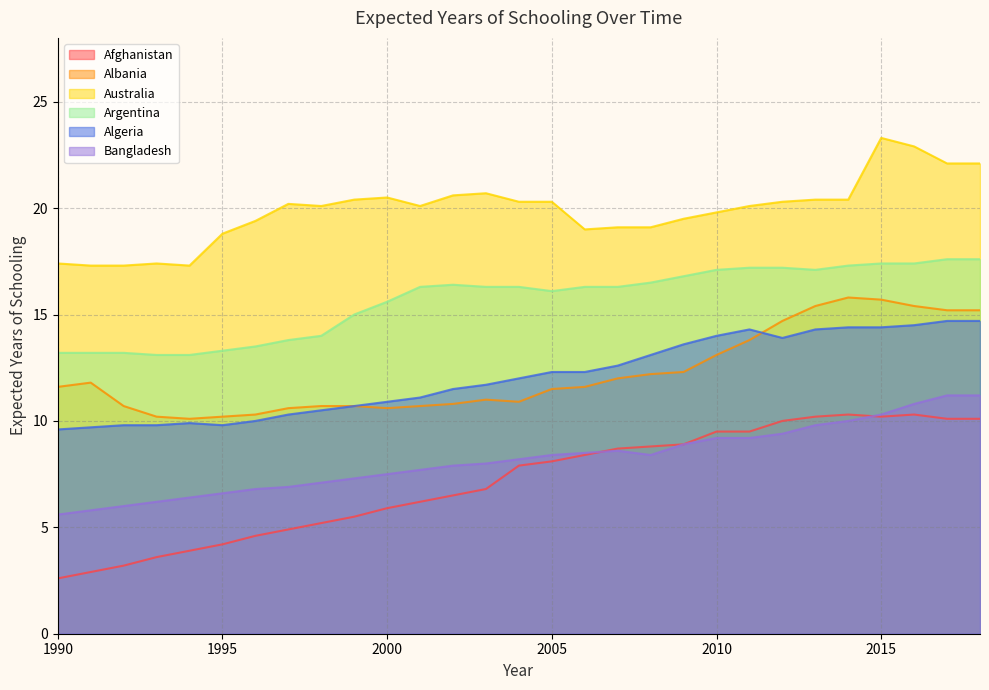

How many distinct data groups are displayed?

6